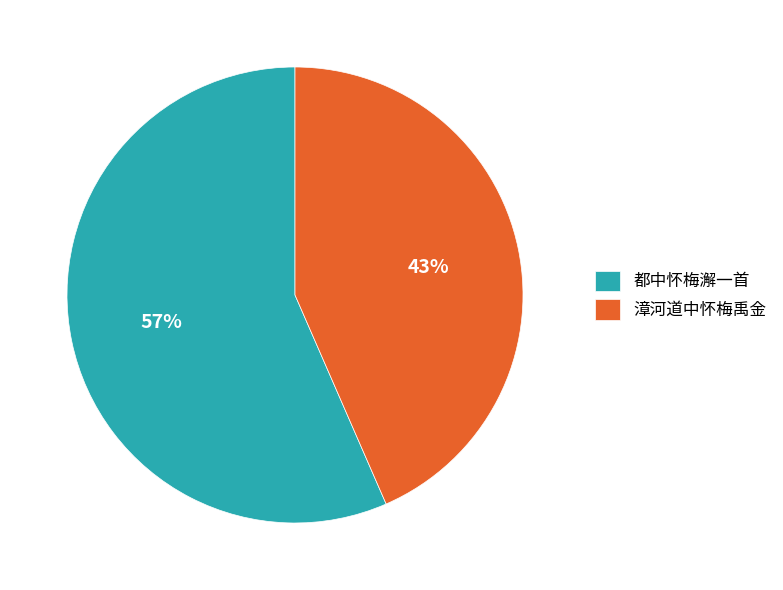

Which category accounts for the majority?

都中怀梅澥一首